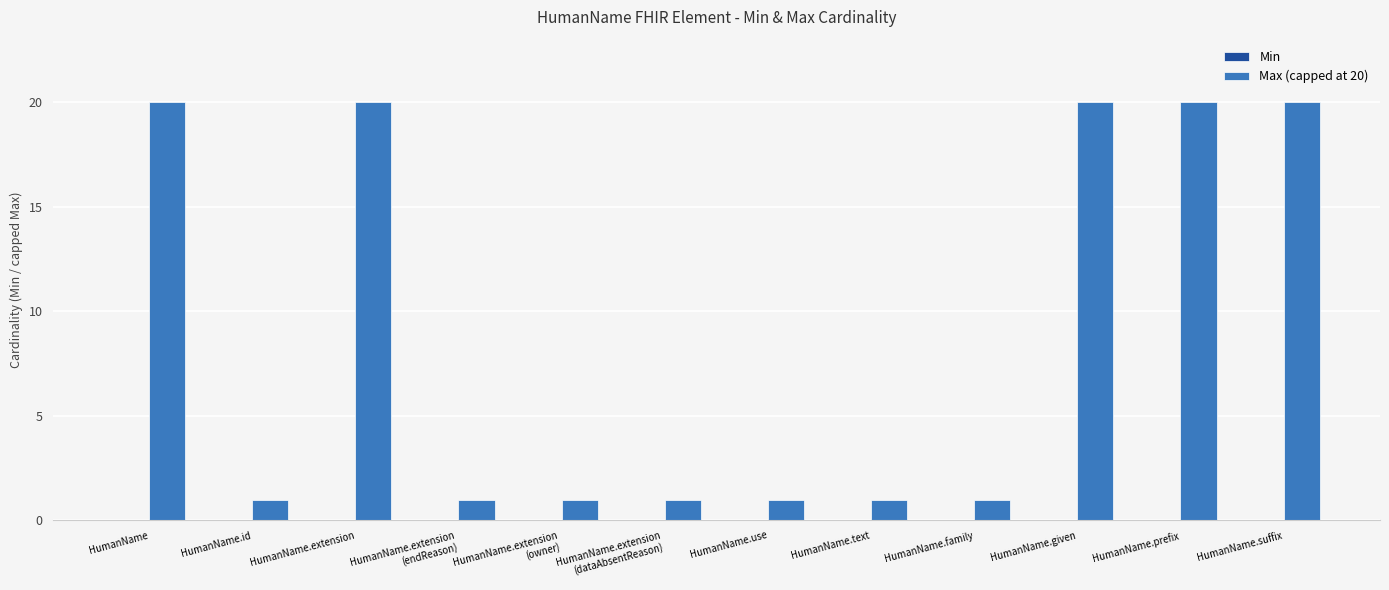

Reading right to left, what are all the values shown in this chart?

20	20	20	1	1	1	1	1	1	20	1	20